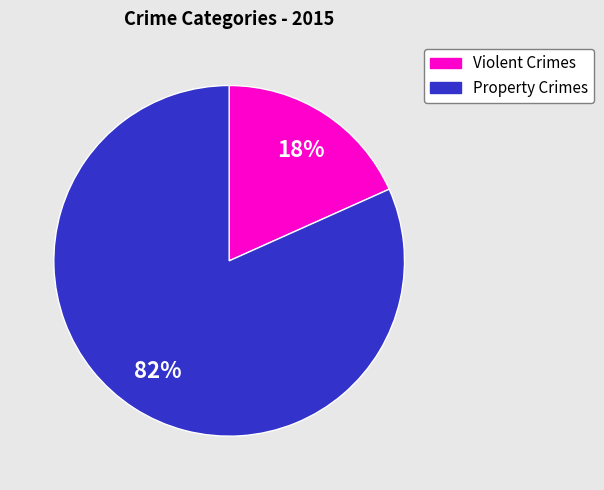

Does any single category account for the majority?

Yes